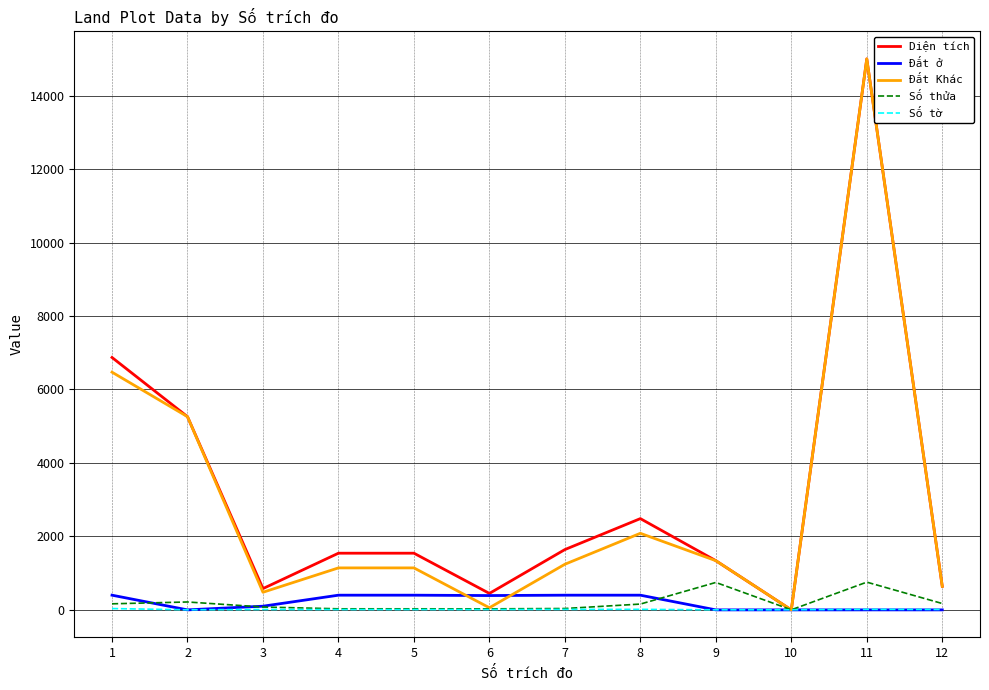

What is the greatest value displayed?

14999.6